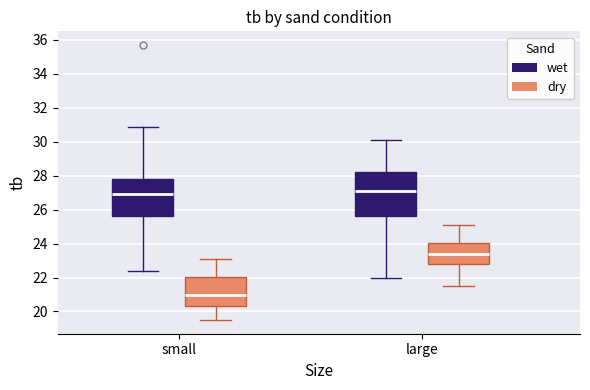

Comparing the boxes themselves (not the whiskers), which one is the tallest?

large (wet)